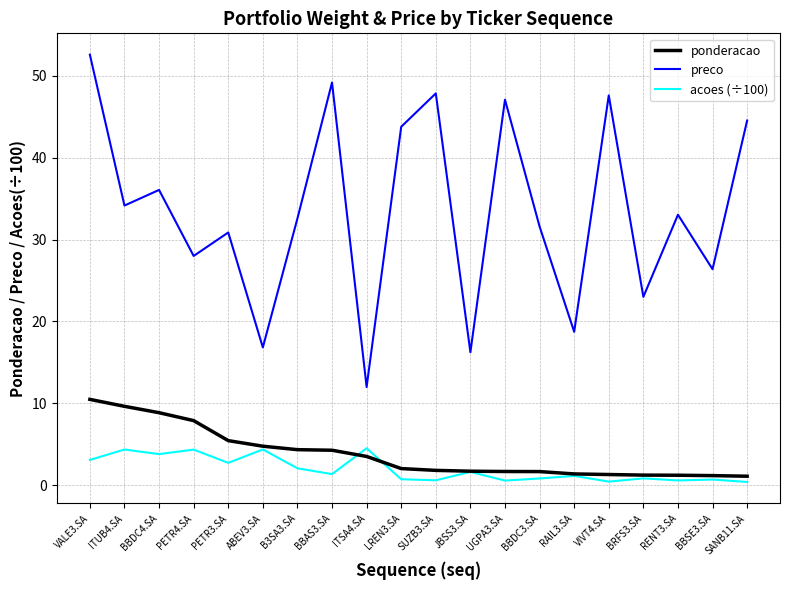

At RENT3.SA, list the series in order from largest to smallest.

preco, ponderacao, acoes (÷100)